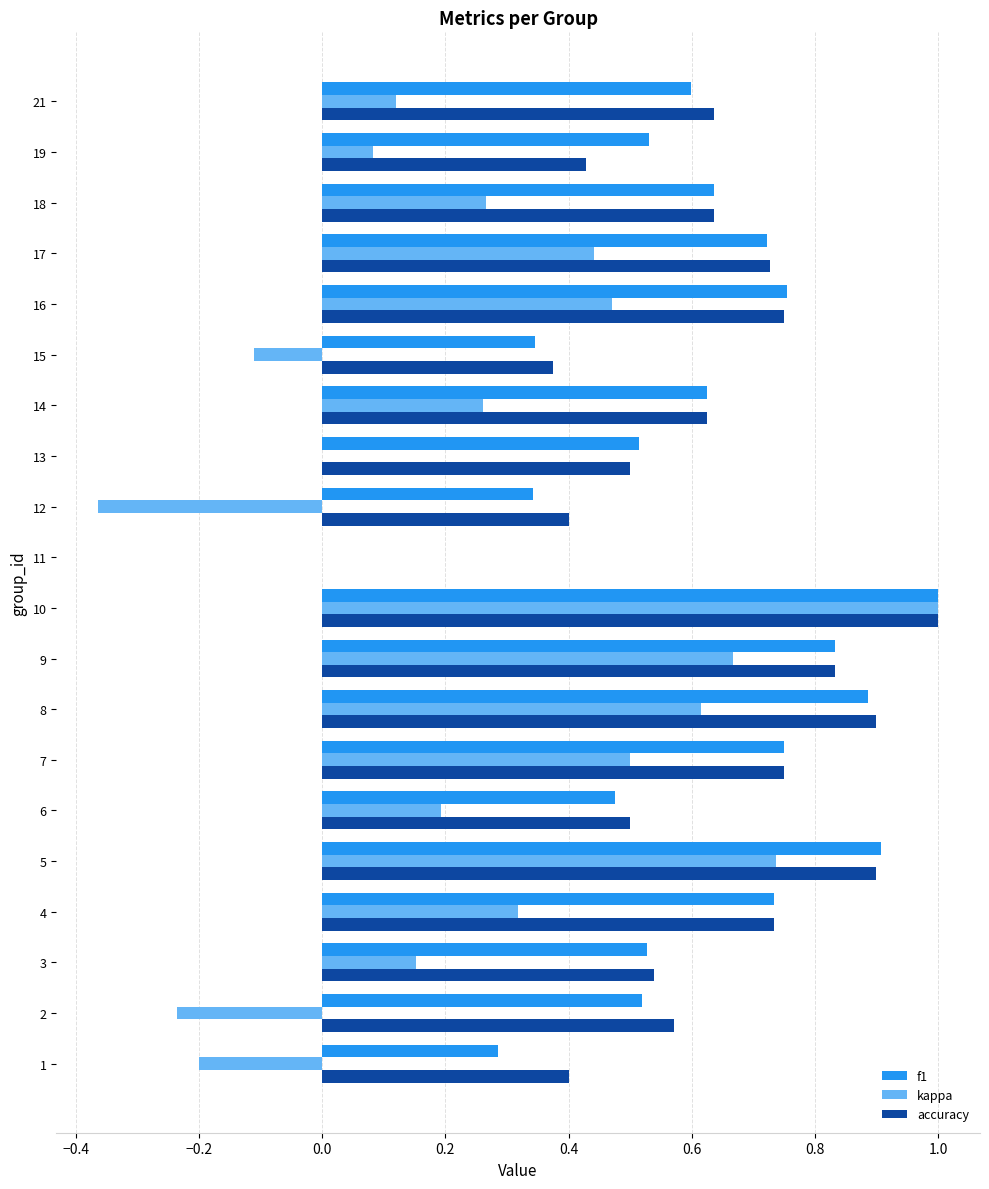

How many distinct data groups are displayed?

3